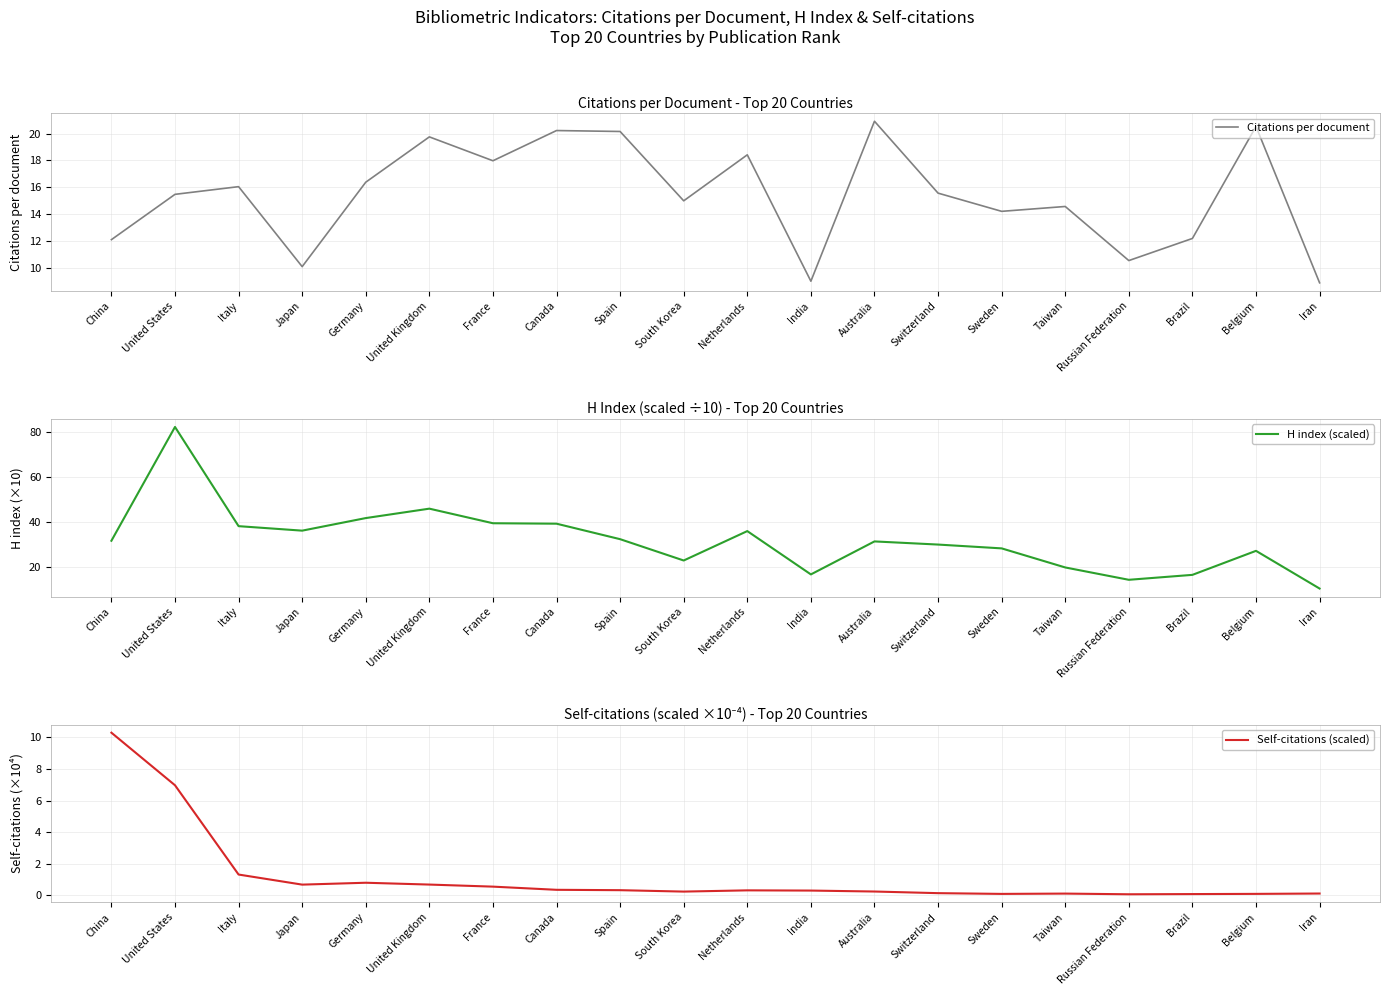

Between Spain and China, which is larger?

Spain